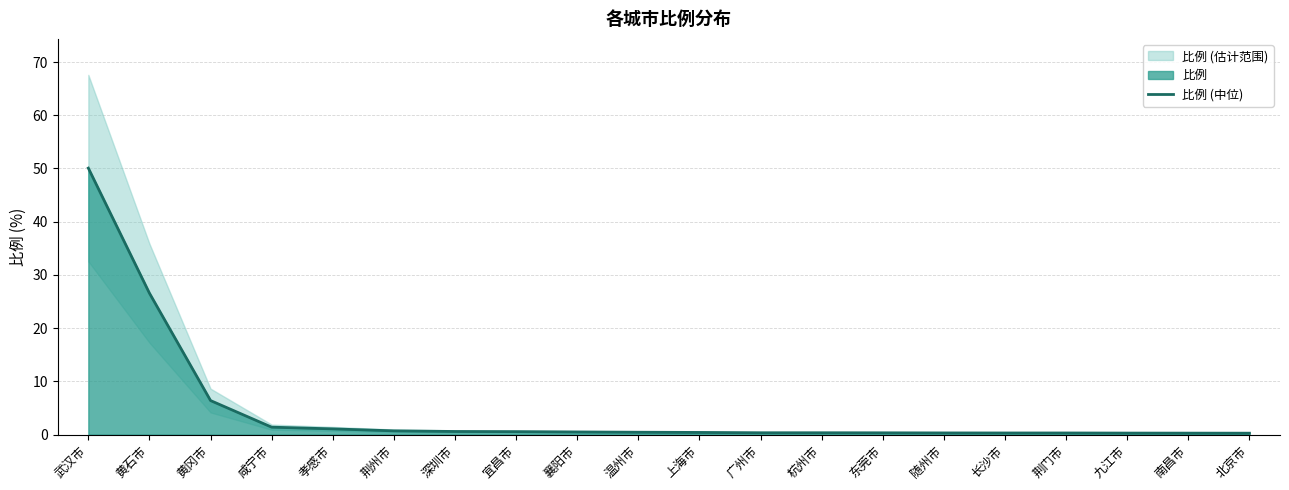

Between 随州市 and 咸宁市, which is larger?

咸宁市